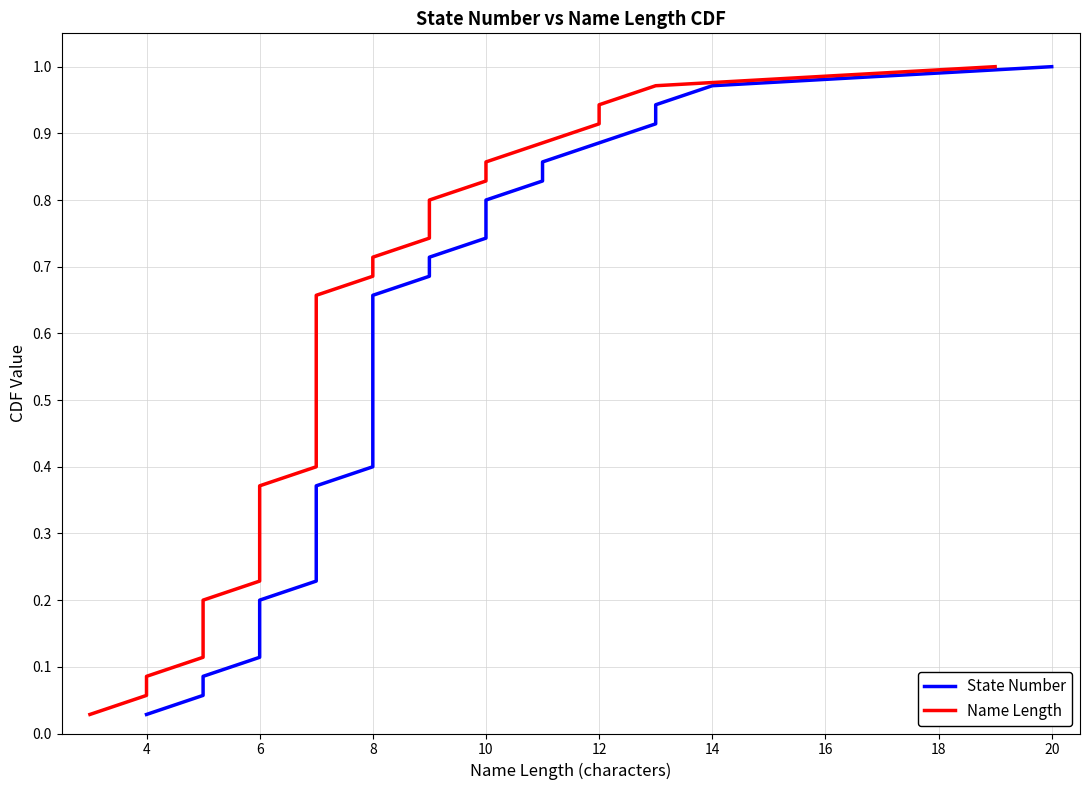

How many lines are shown in the chart?

2